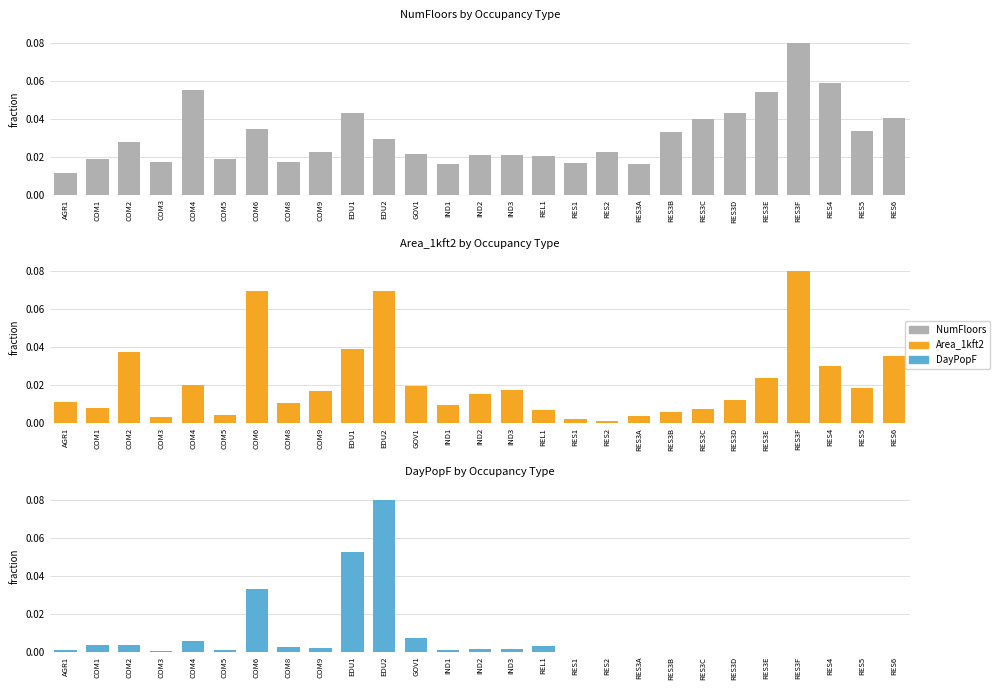

What is the label of the 25th bar from the left?

RES4